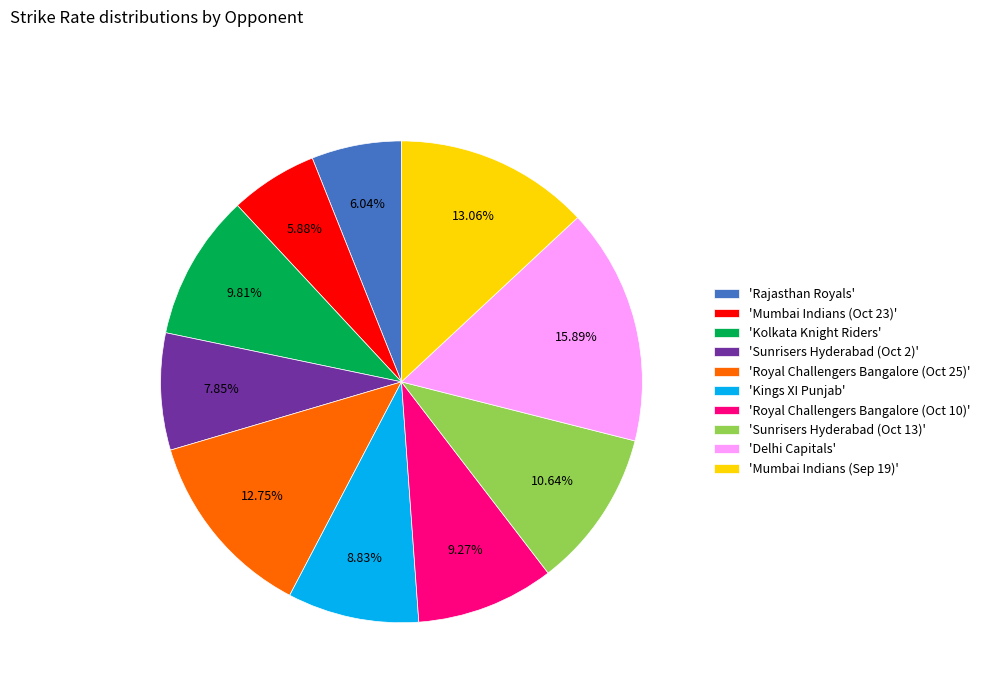

Count the number of slices in the pie.

10